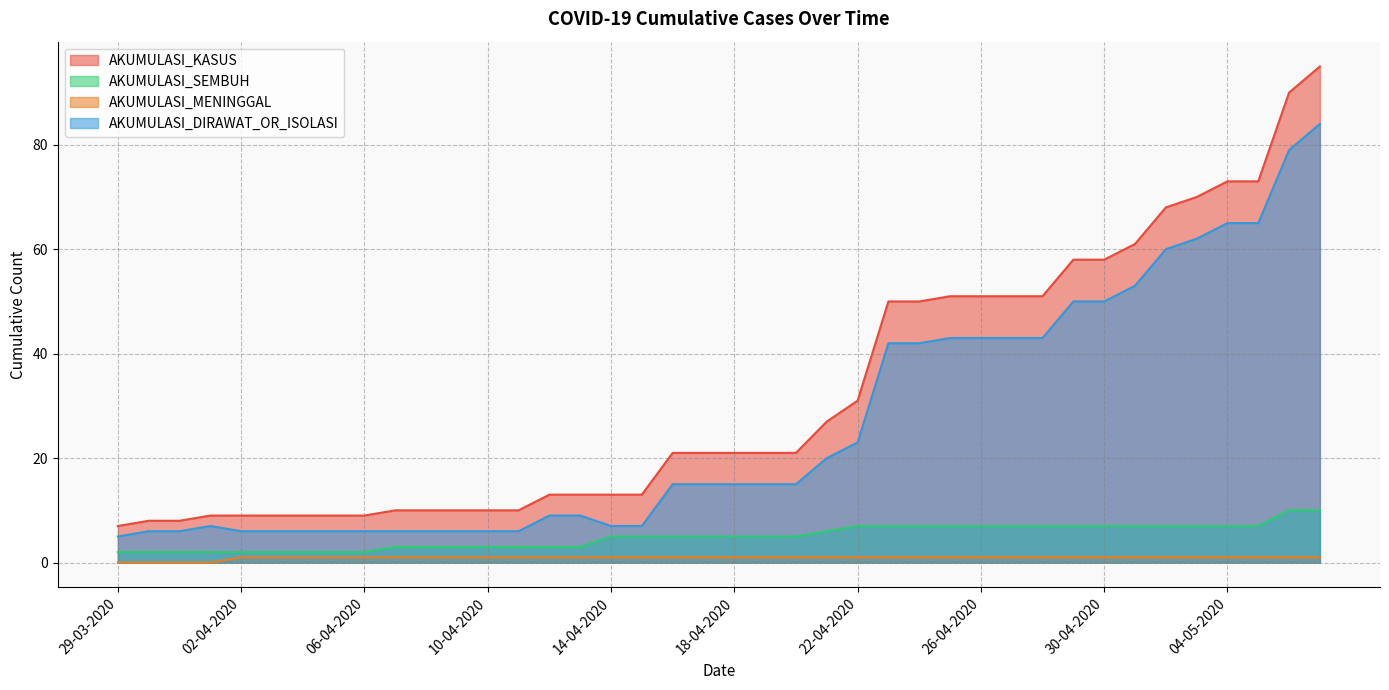

At which category does the chart reach its minimum across all series?

29-03-2020